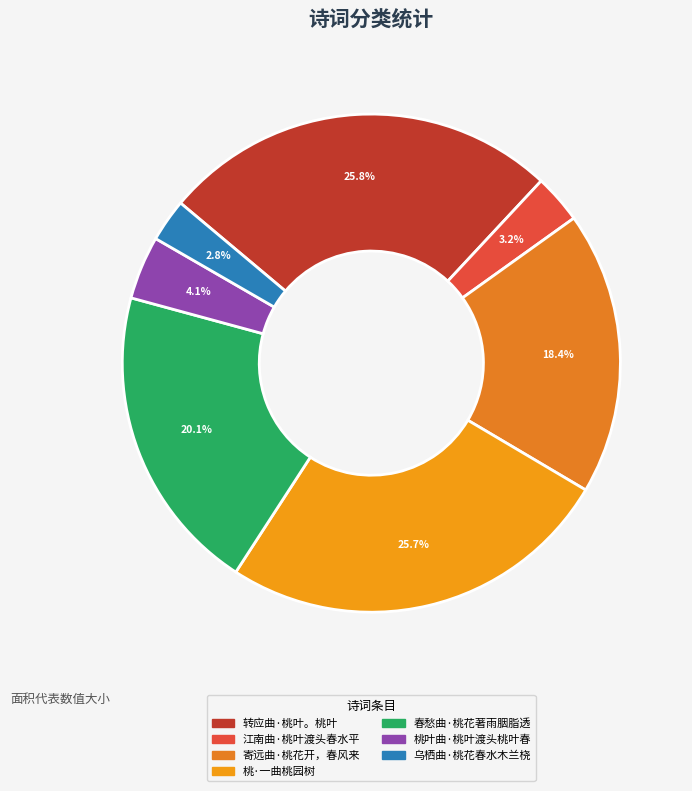

To the nearest percent, what is the combined percentage of 寄远曲·桃花开，春风来 and 桃叶曲·桃叶渡头桃叶春?

23%